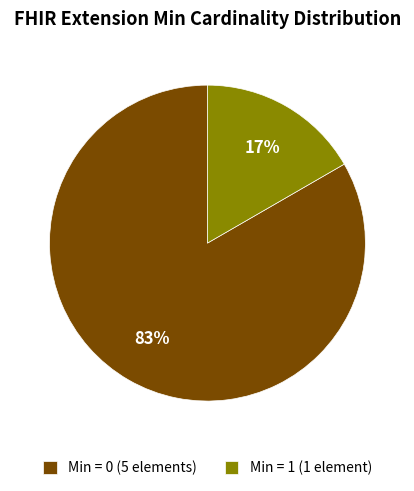

Is it true that Min = 0 (5 elements) is 71% of the pie?

False